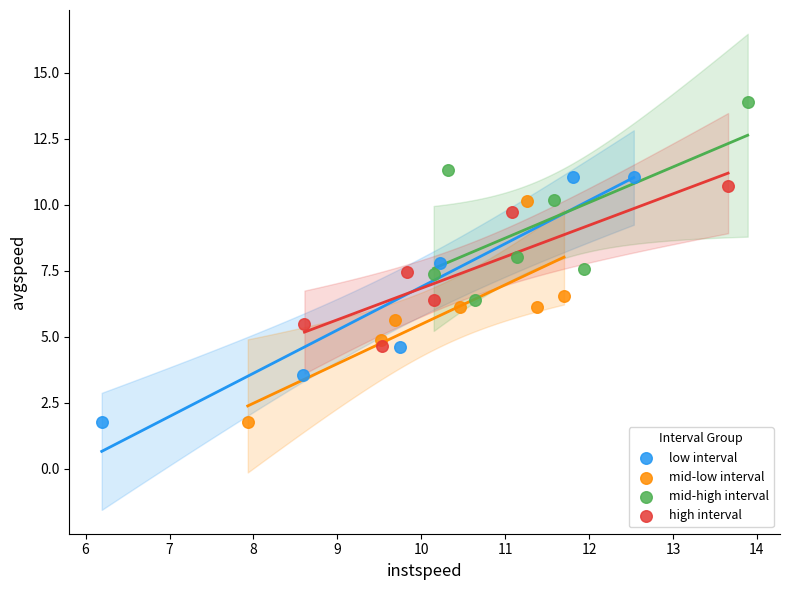

What are all the series names shown in the legend?

low interval, mid-low interval, mid-high interval, high interval